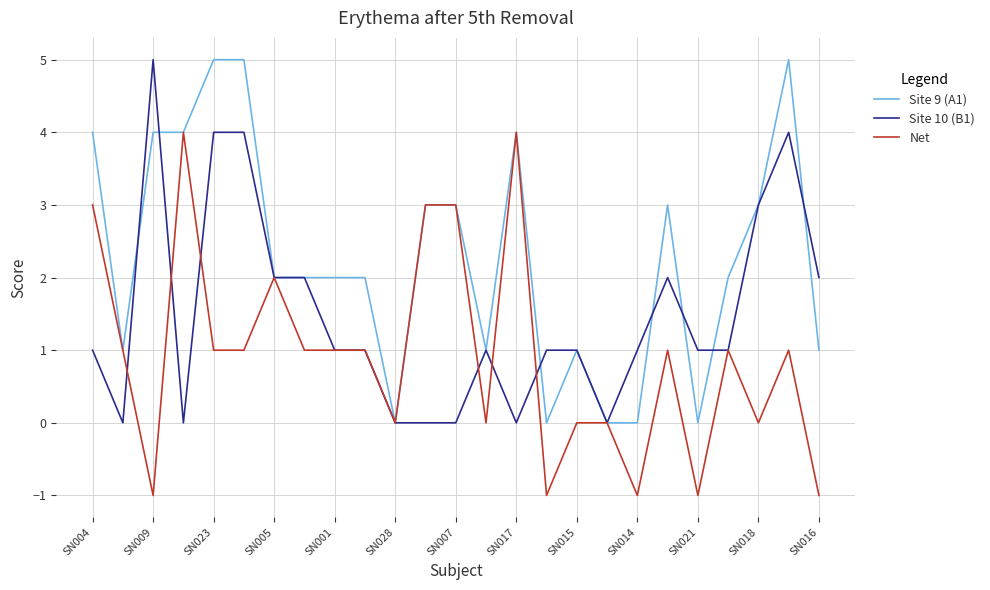

What is the maximum value shown in the chart?

5